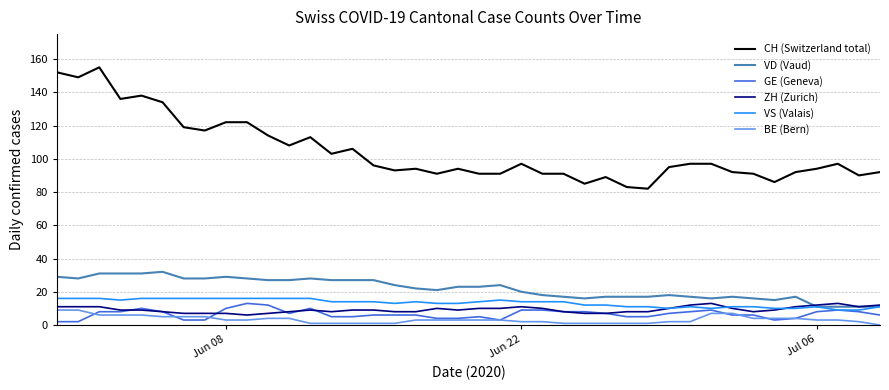

What is the maximum value shown in the chart?

155